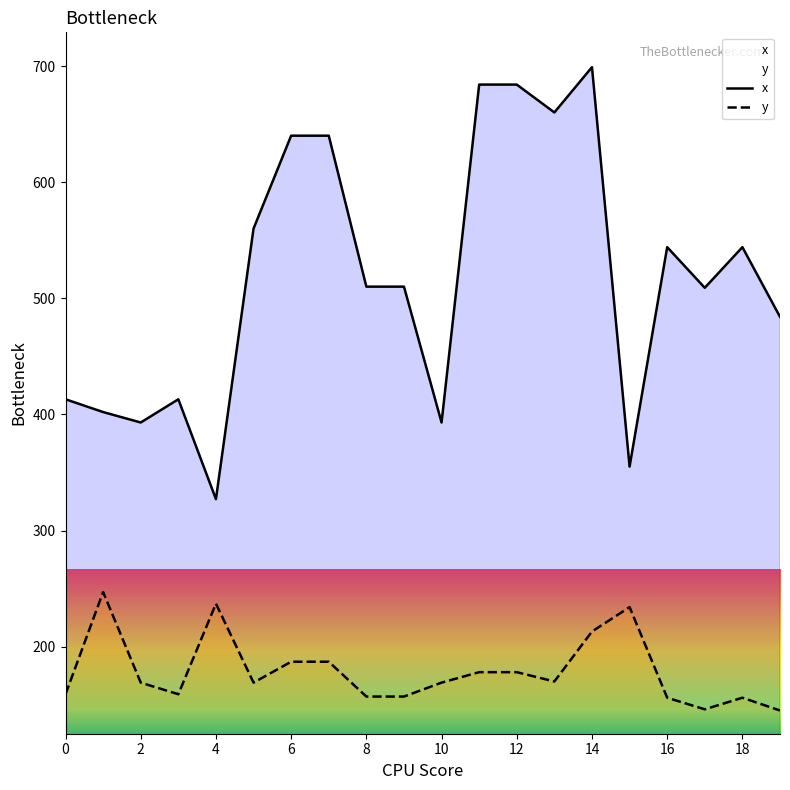

What is the difference between the maximum and second lowest values in the y series?

101